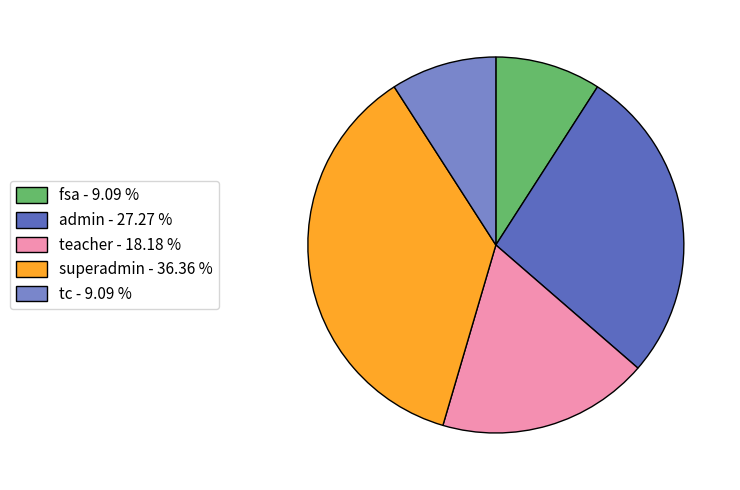

What is the largest slice in the pie chart?

superadmin